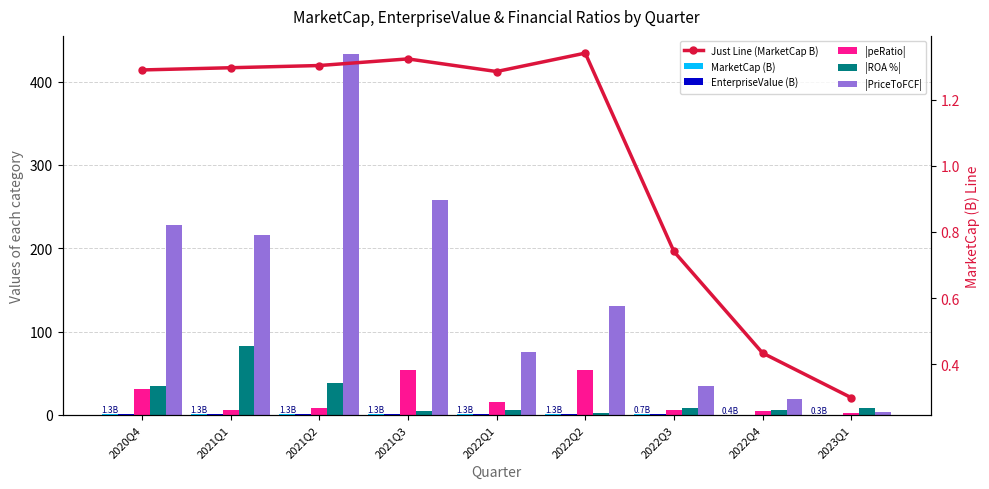

At which category is the sum across all series the highest?

2021Q2